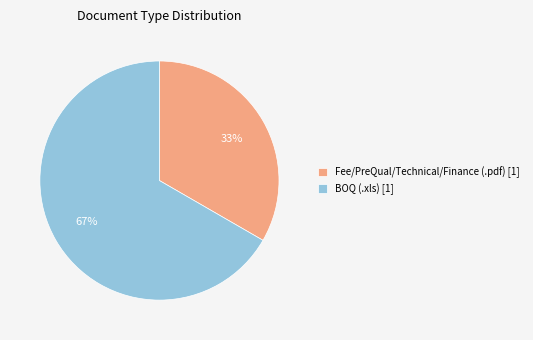

Between BOQ (.xls) [1] and Fee/PreQual/Technical/Finance (.pdf) [1], which is larger?

BOQ (.xls) [1]